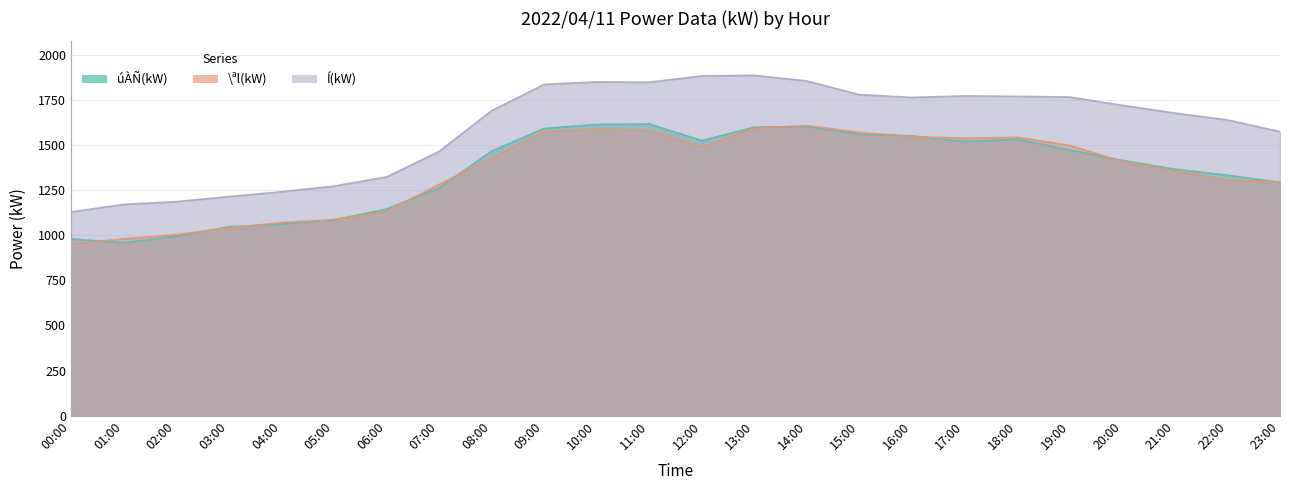

What is the lowest value of the Í(kW) series?

1129